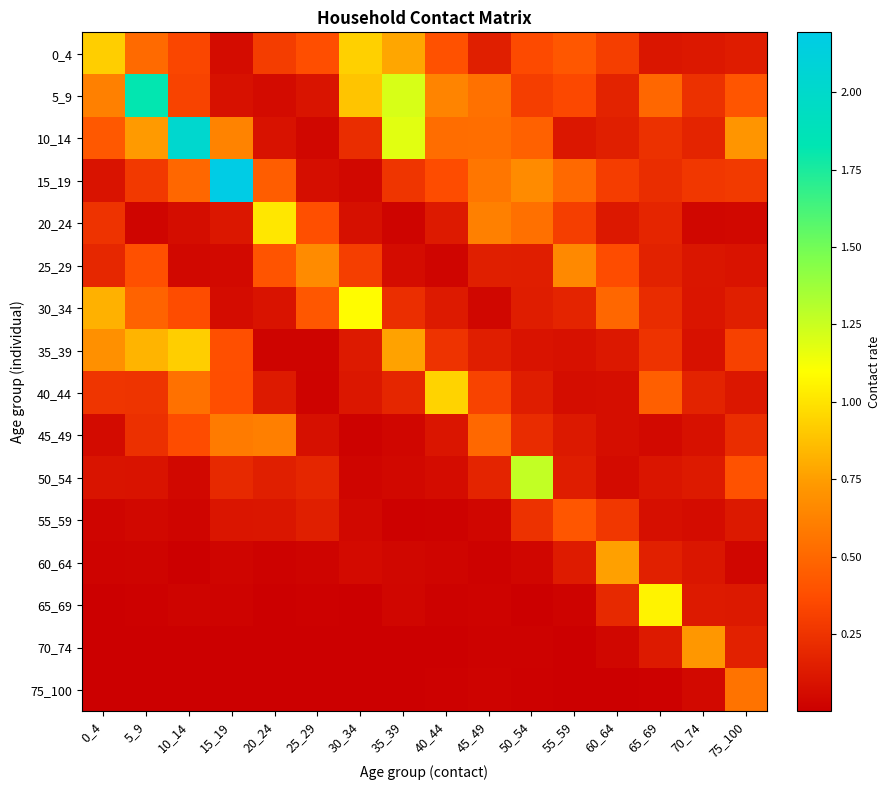

What is the difference between the highest and lowest values at 50_54?

1.3